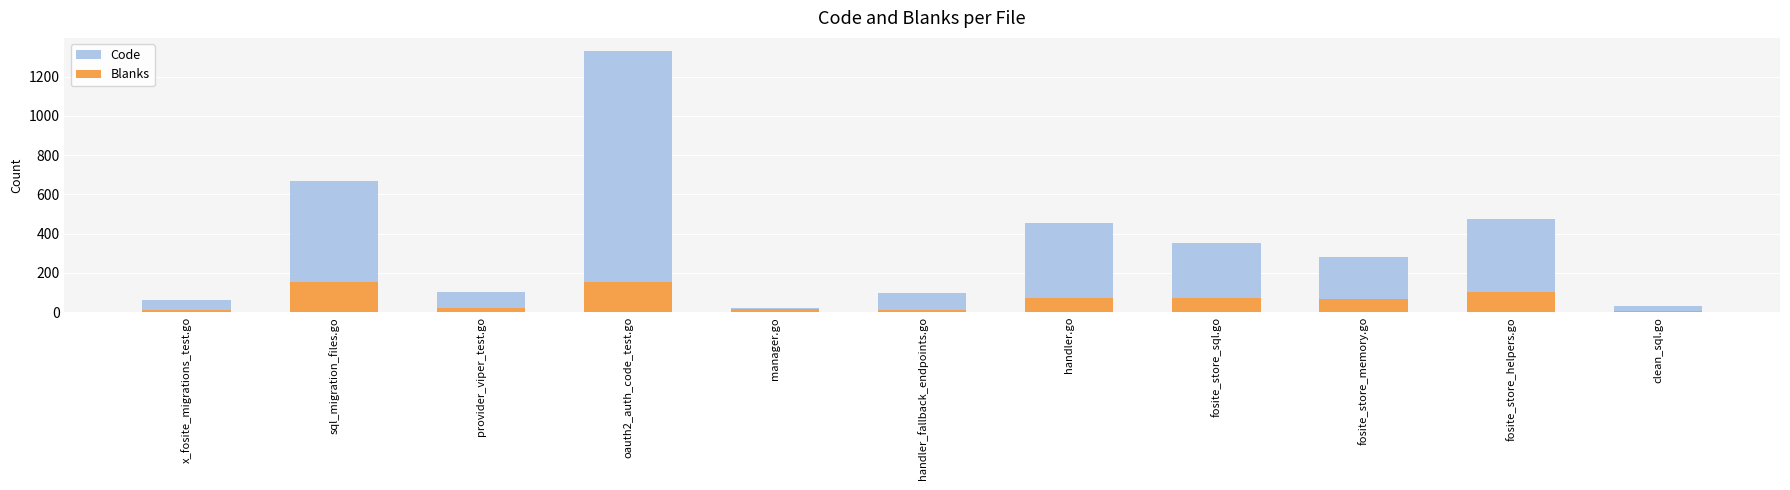

Is it true that Blanks equals 13 at manager.go?

True